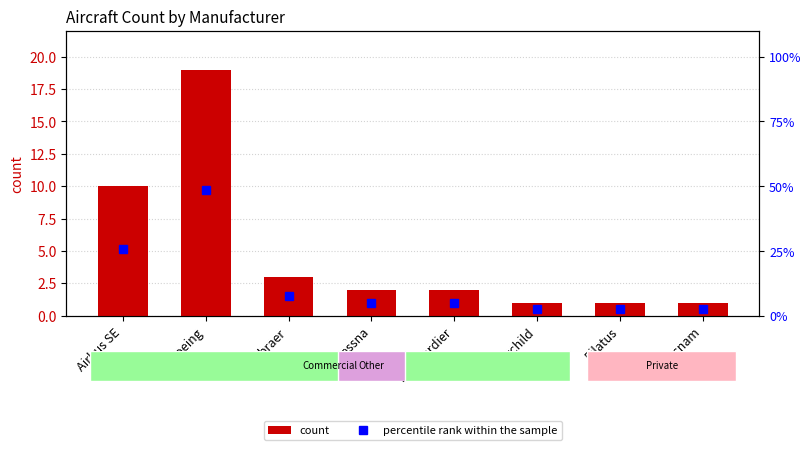

How many series are shown in this chart?

2